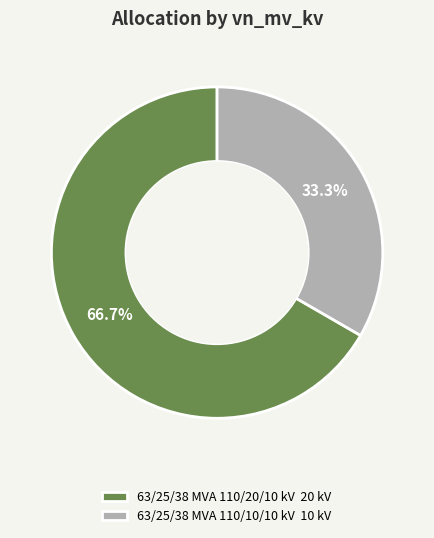

How many slices are in this pie chart?

2